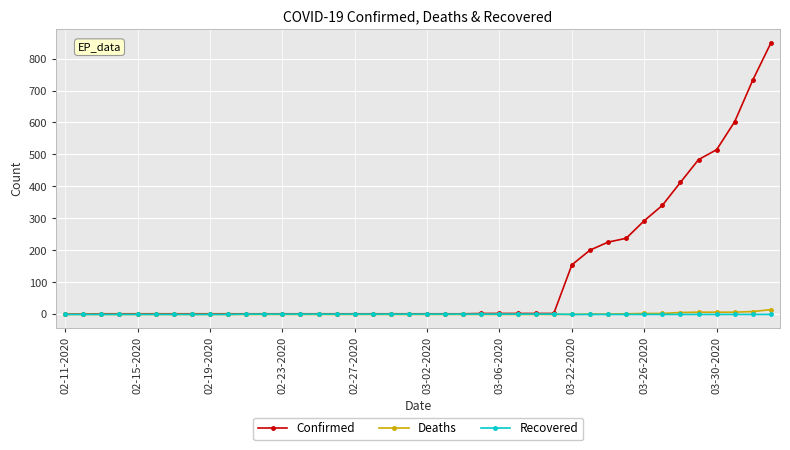

What is the average value of the Deaths series?

2